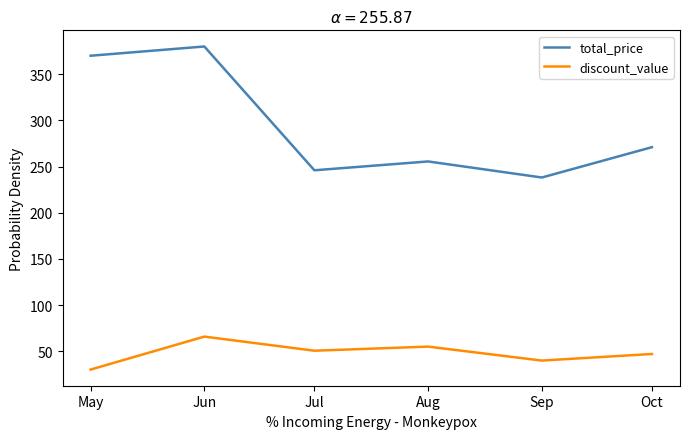

Where is the first local minimum for total_price?

Jul